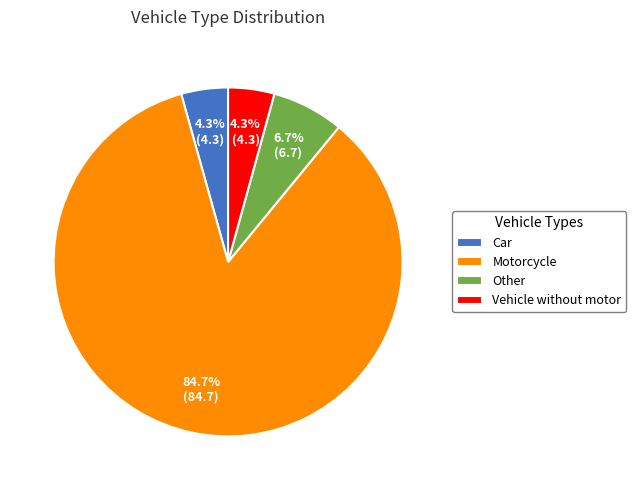

To the nearest percent, what is the average slice percentage?

25%